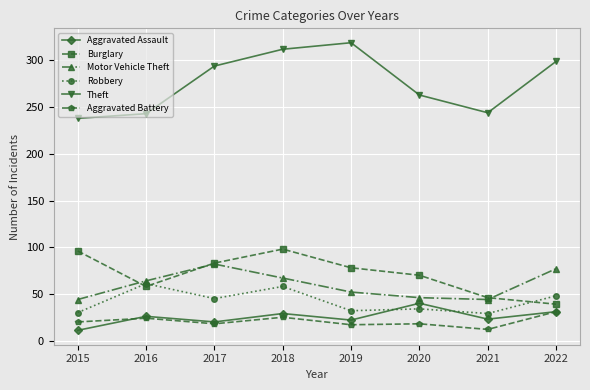

True or false: Motor Vehicle Theft has more than 2 points higher than both neighbors.

False